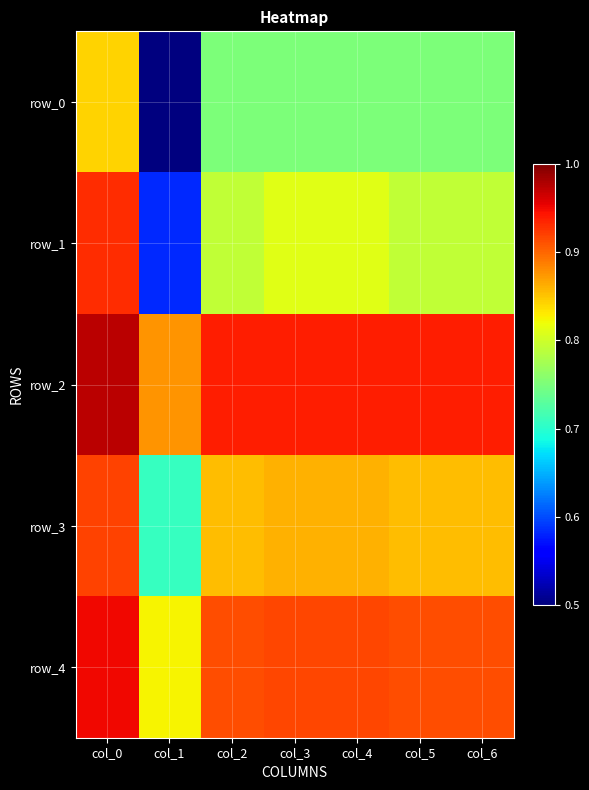

What is the difference between the highest and lowest values at col_2?

0.2